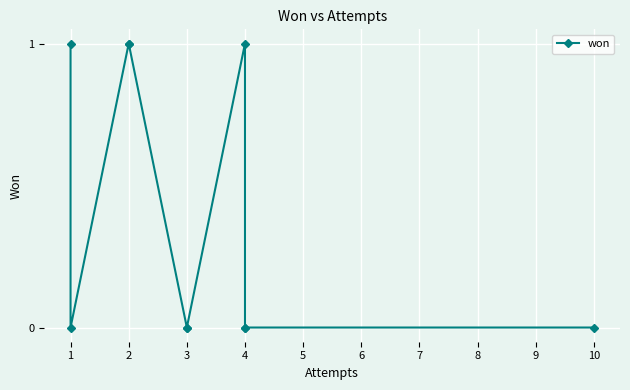

What is the change in value from 5 to 6?

+1